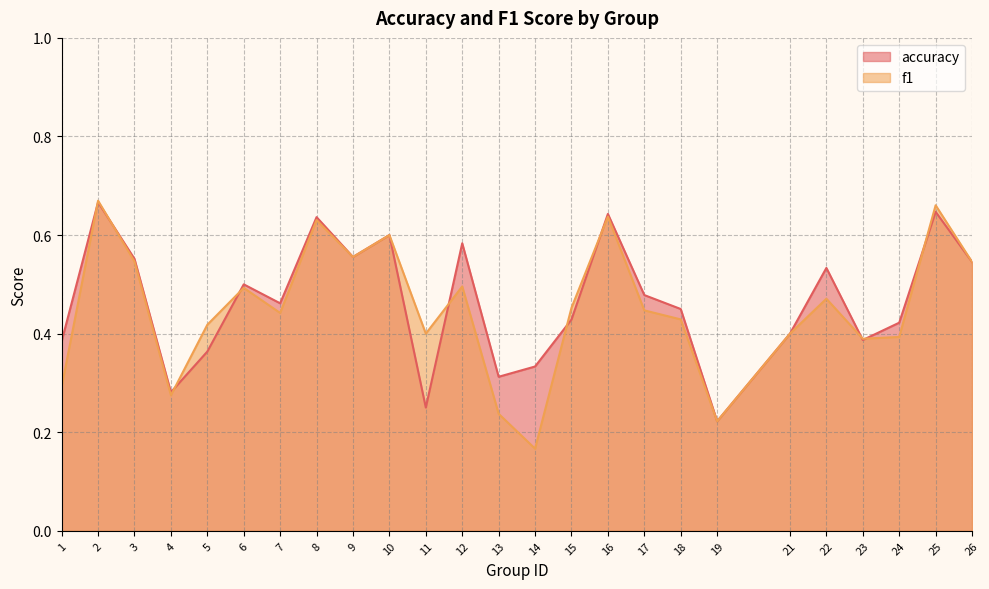

What is the value of the f1 point at the 13th from the left?

0.2